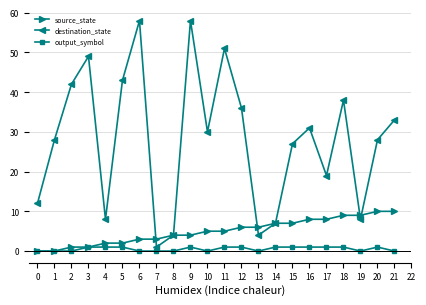

What is the spread (max minus min) of values at 20?

27